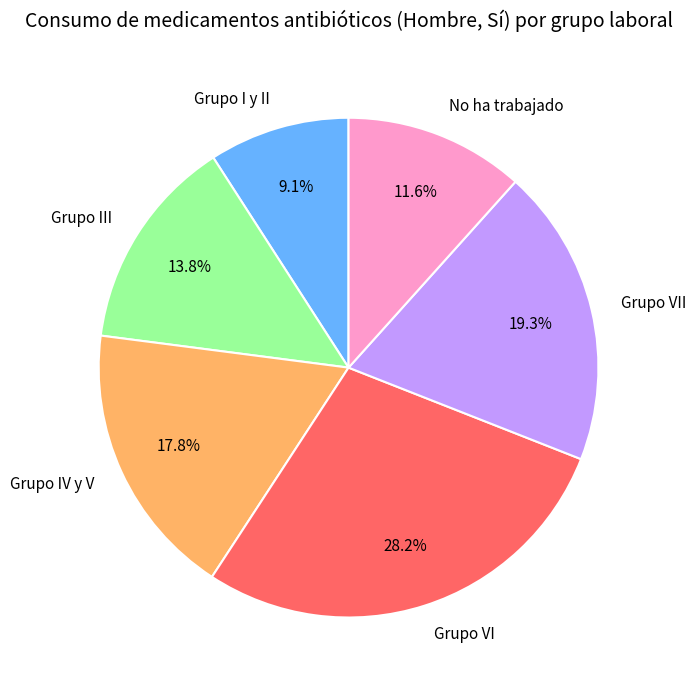

How many segments does this pie chart have?

6